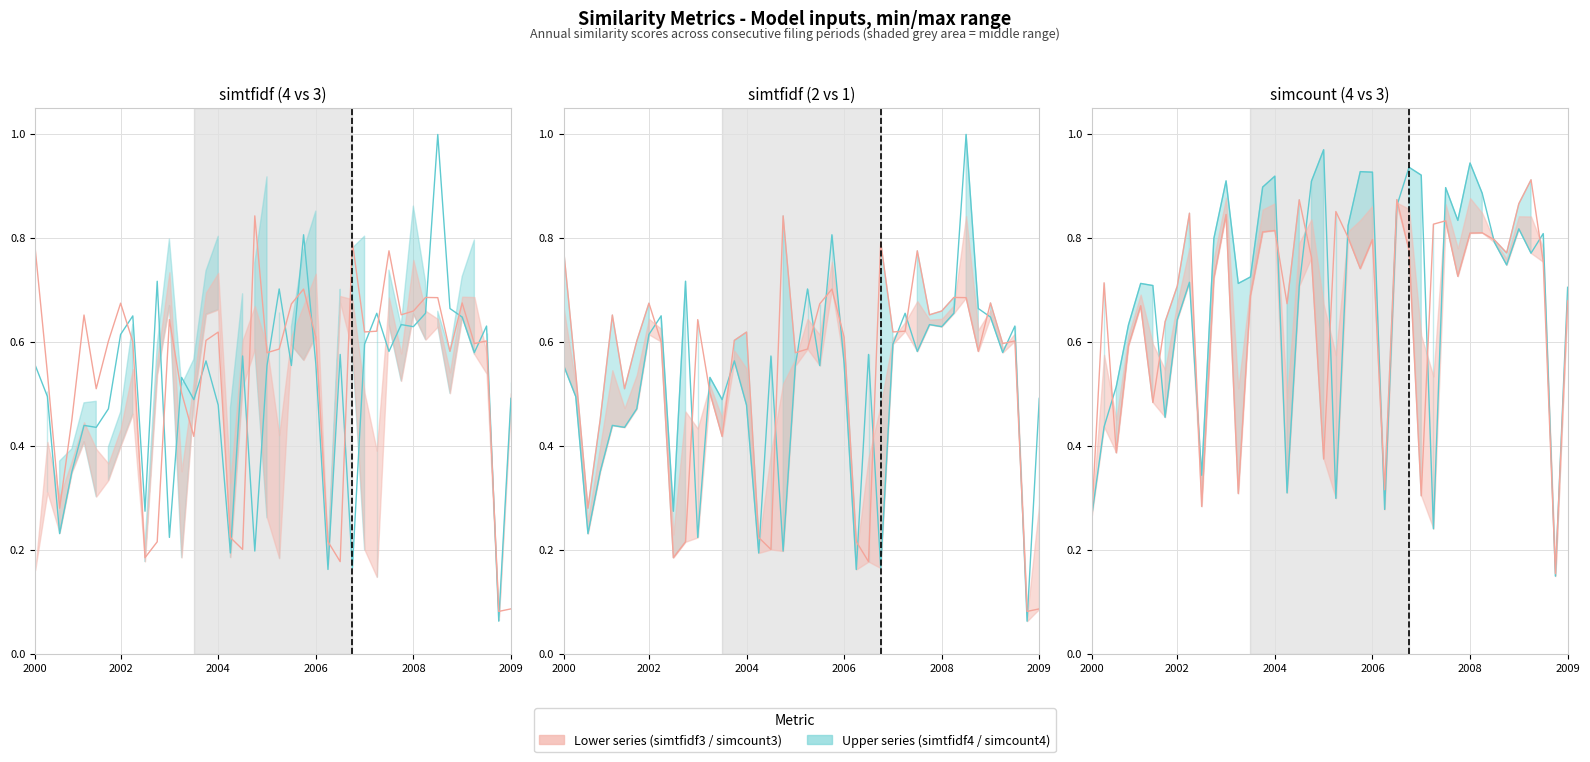

What is the average value of the simtfidf2 / simcount4 series?

0.7